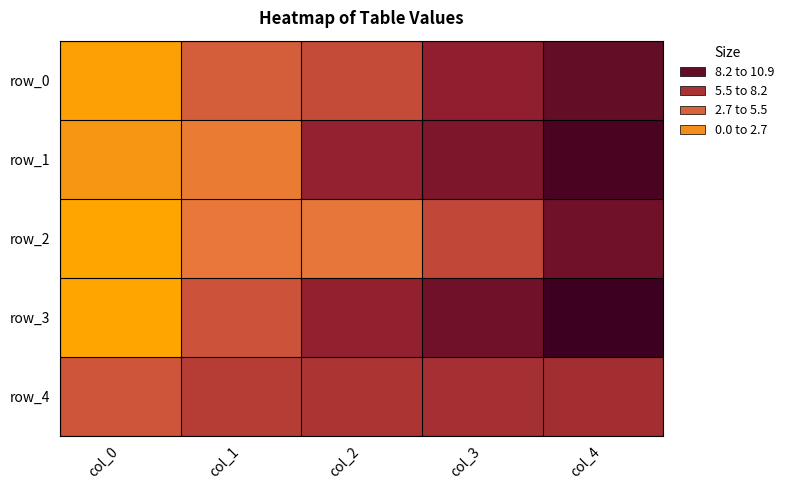

Where does the row_4 series first go above 6?

col_1